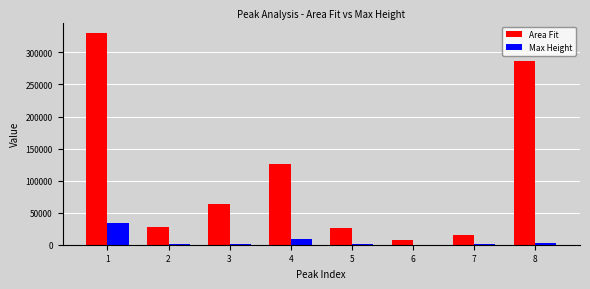

What is the total value across all series at 6?

8060.1